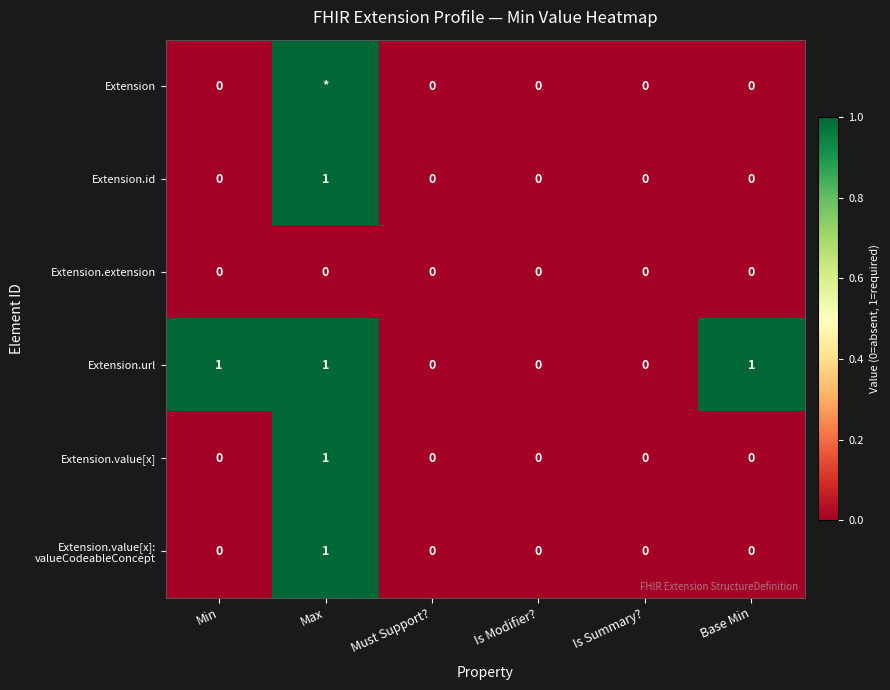

The value of Extension.url at Is Modifier? is 0. True or false?

True